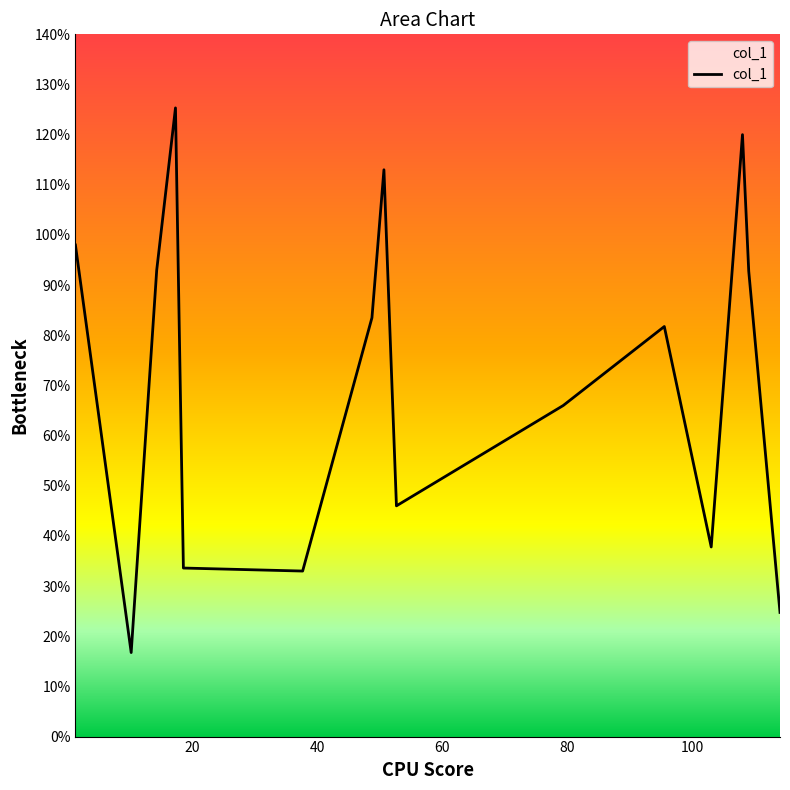

What is the maximum value shown in the chart?

125.3